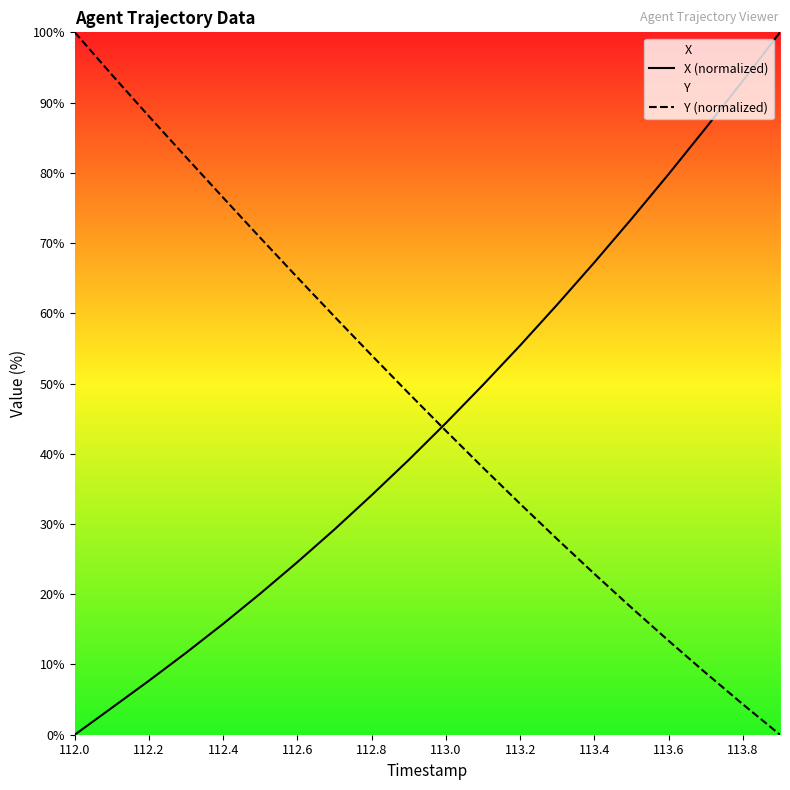

What is the spread (max minus min) of values at 113.4?

44.4